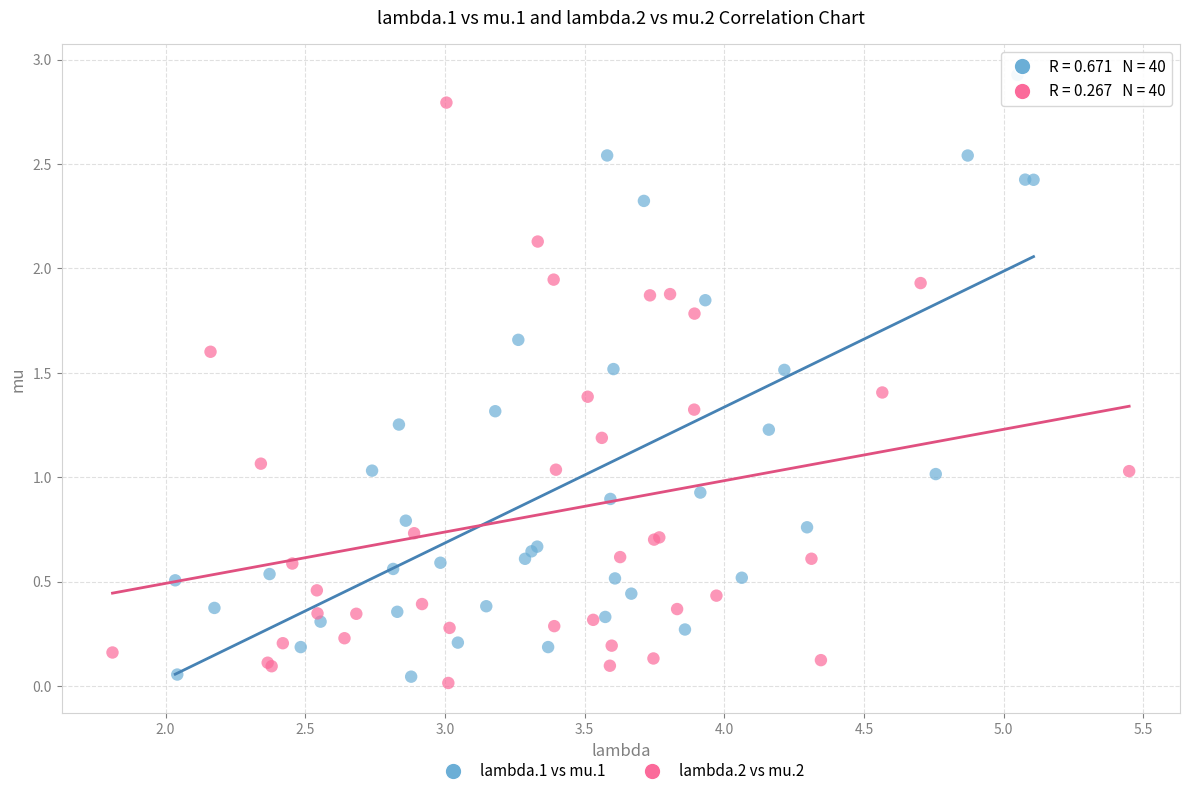

Which series has the largest Y range (max minus min)?

lambda.1 vs mu.1